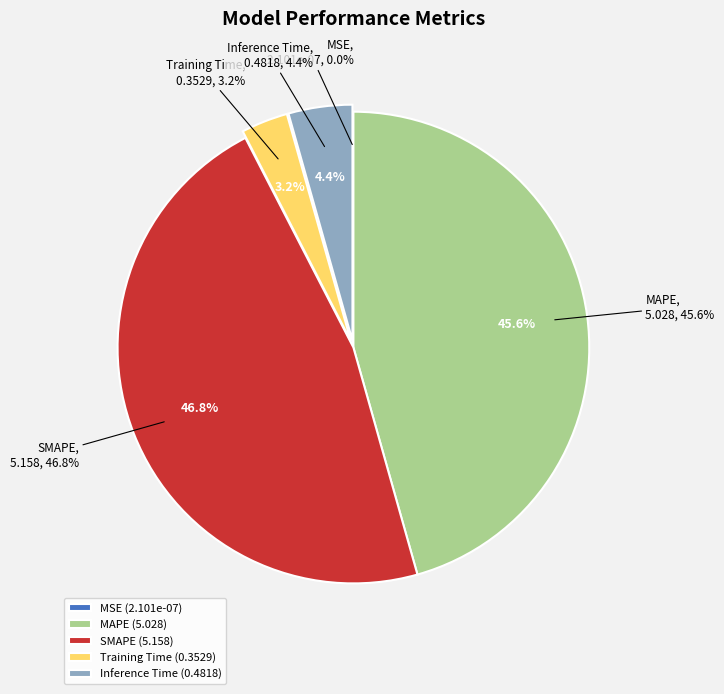

Combined, what portion of the pie is Inference Time and SMAPE?

51.2%